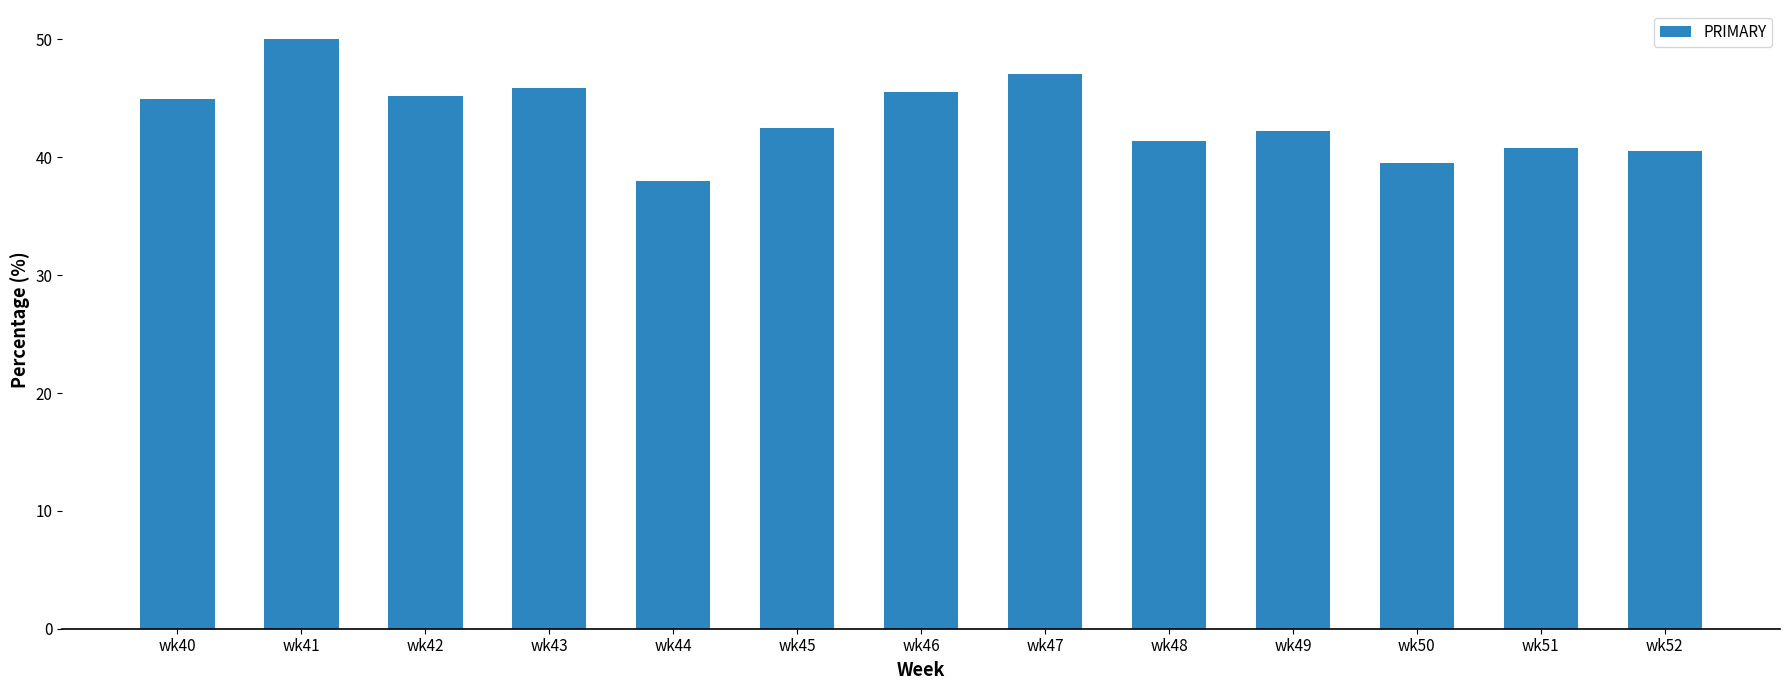

Reading left to right, what are all the values shown in this chart?

44.9	50.0	45.2	45.8	38.0	42.5	45.5	47.1	41.4	42.2	39.5	40.8	40.5